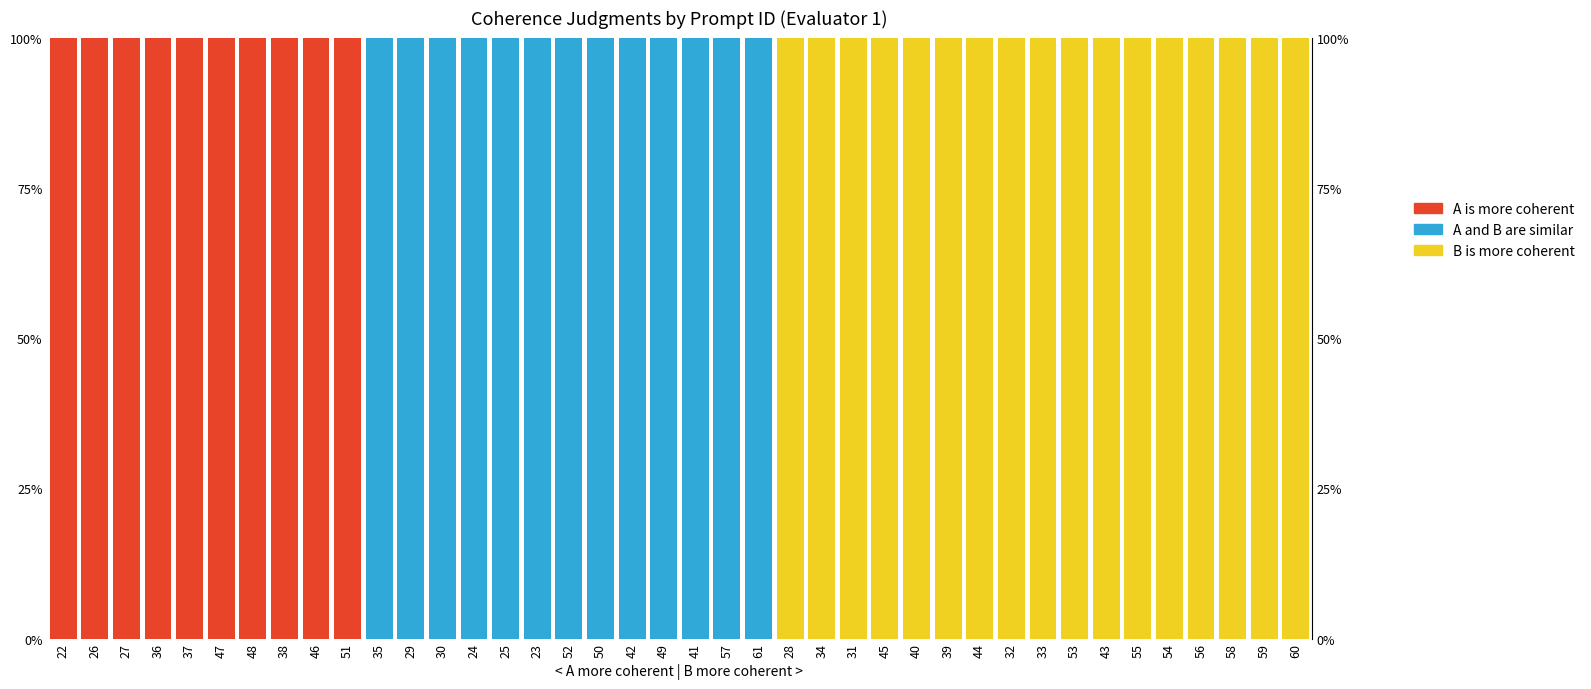

Does the chart contain any negative values?

No